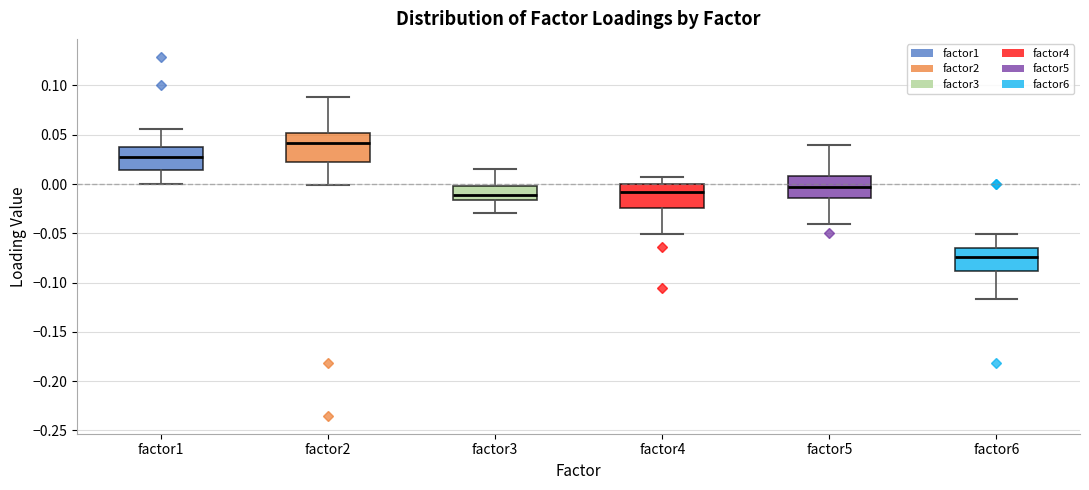

Which box has the lowest median line?

factor6